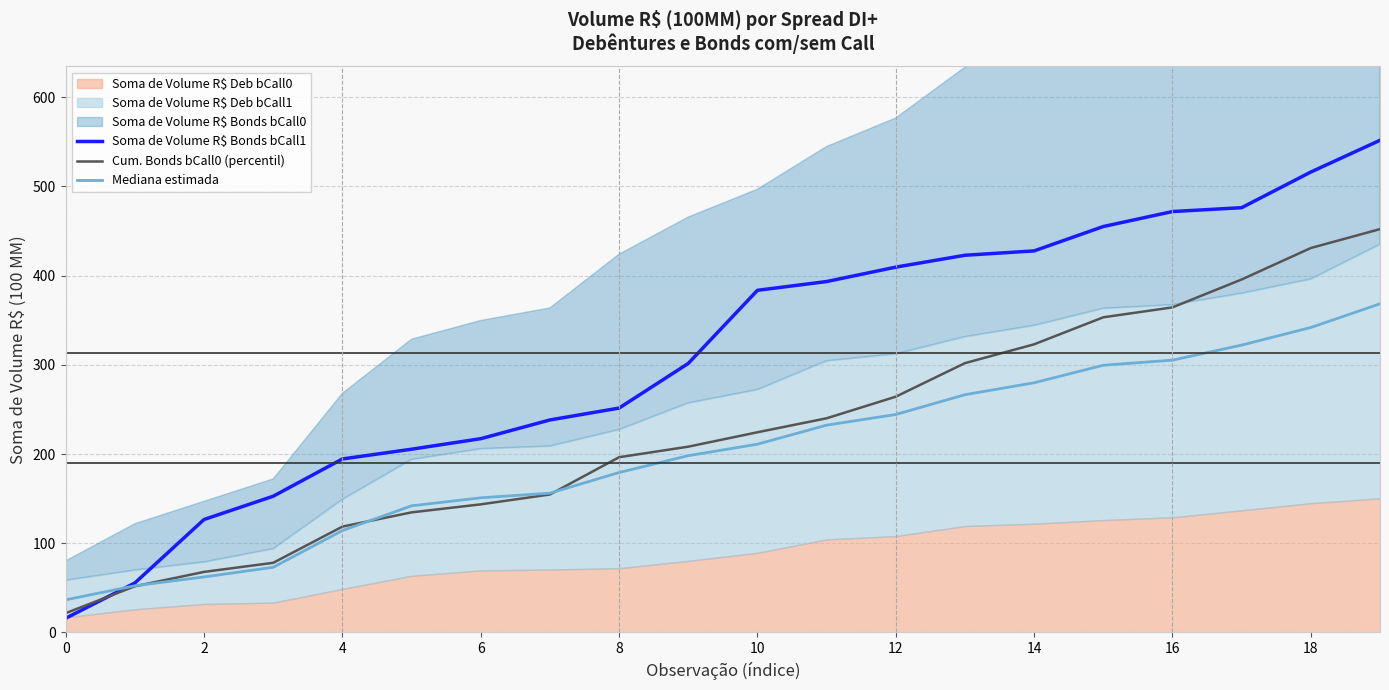

True or false: Soma de Volume R$ Bonds bCall1 has more than 0 points higher than both neighbors.

False